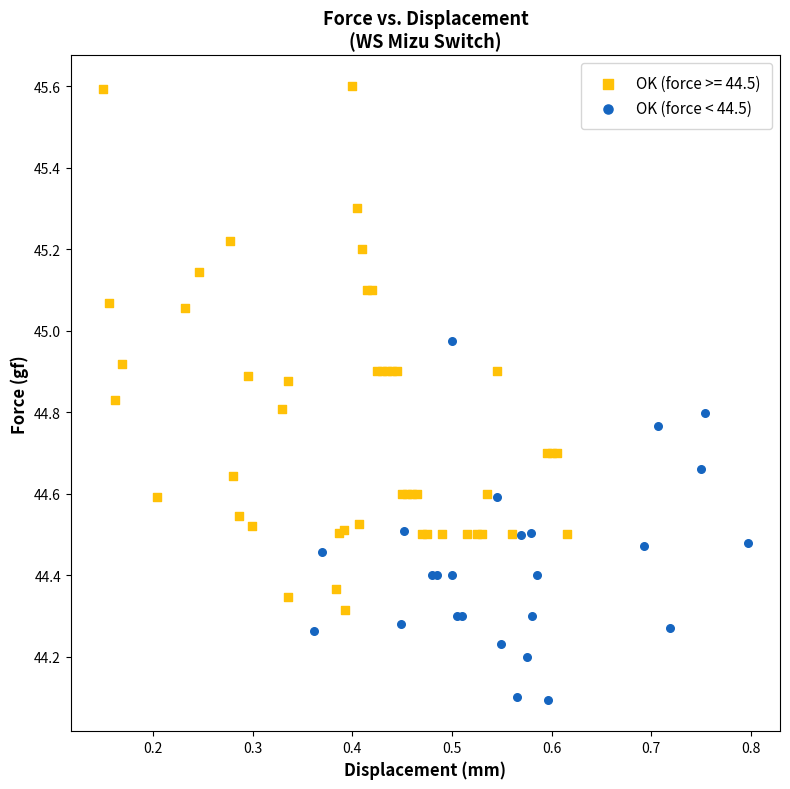

Which series contains the highest Y value?

OK (force >= 44.5)